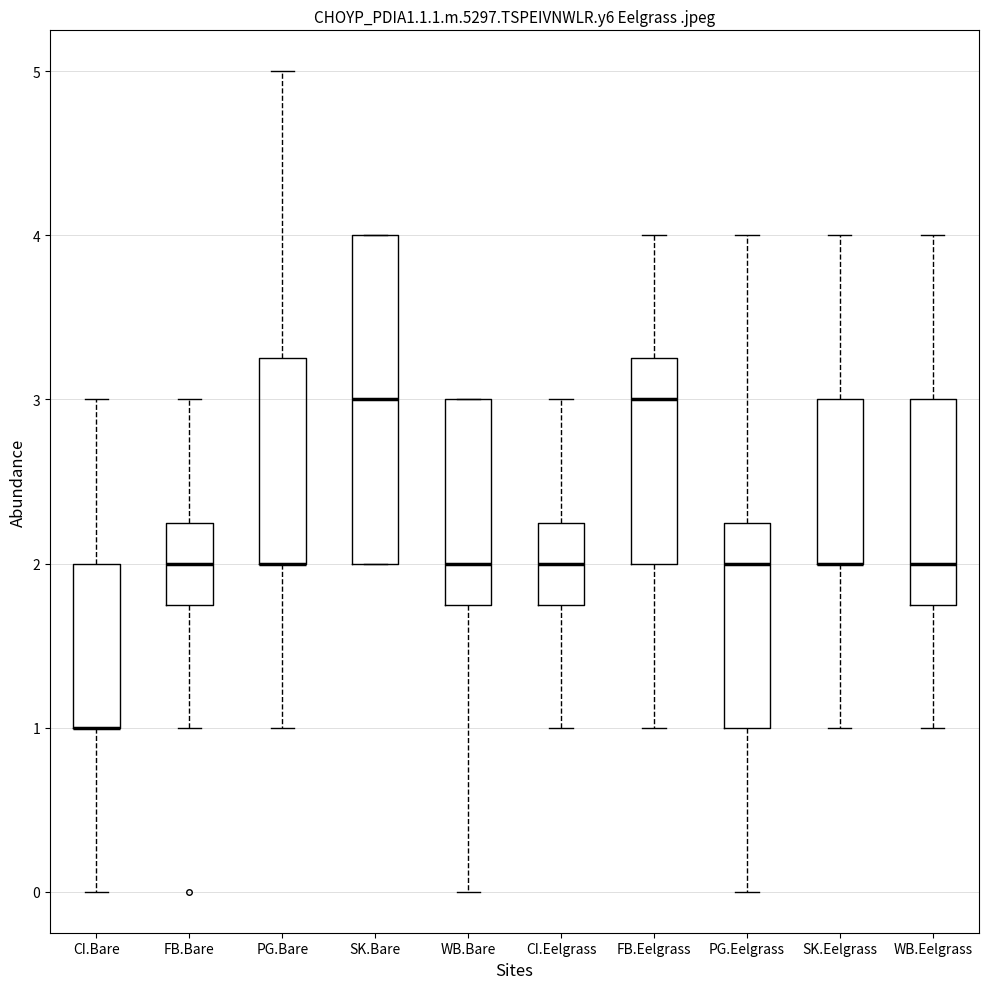

Which box is the tallest, from its lower edge to its upper edge?

SK.Bare